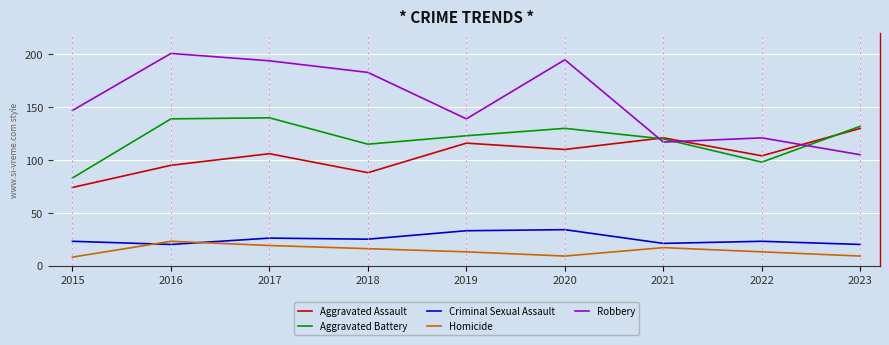

Between 2018 and 2019, which series saw the biggest shift?

Robbery